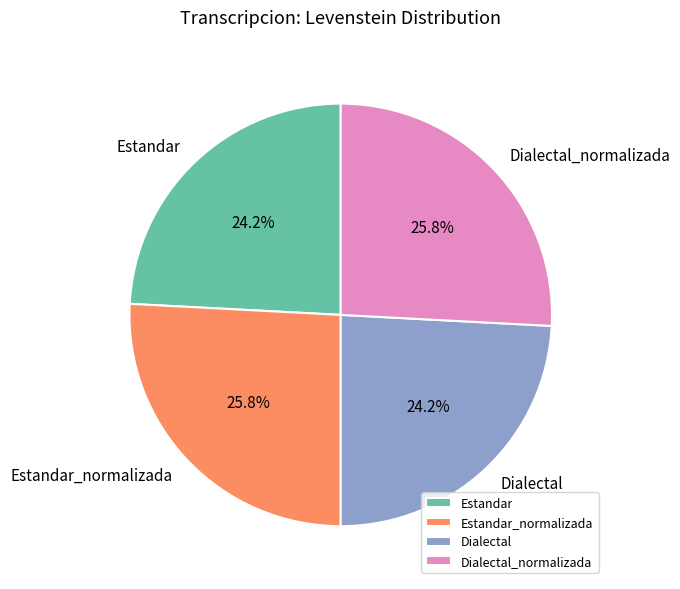

How many slices are in this pie chart?

4